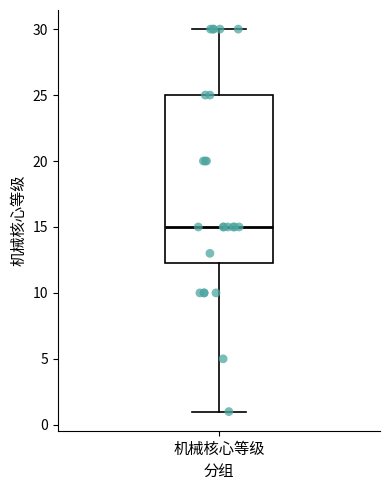

Transcribe this box plot: give where the median line is, the range the box spans, and where the two whiskers end, as read against the y-axis. The values are not printed on the chart, so give them approximately, as read against the axis.

median 15.0, box 12.5 to 25.0, whiskers 1.0 to 30.0